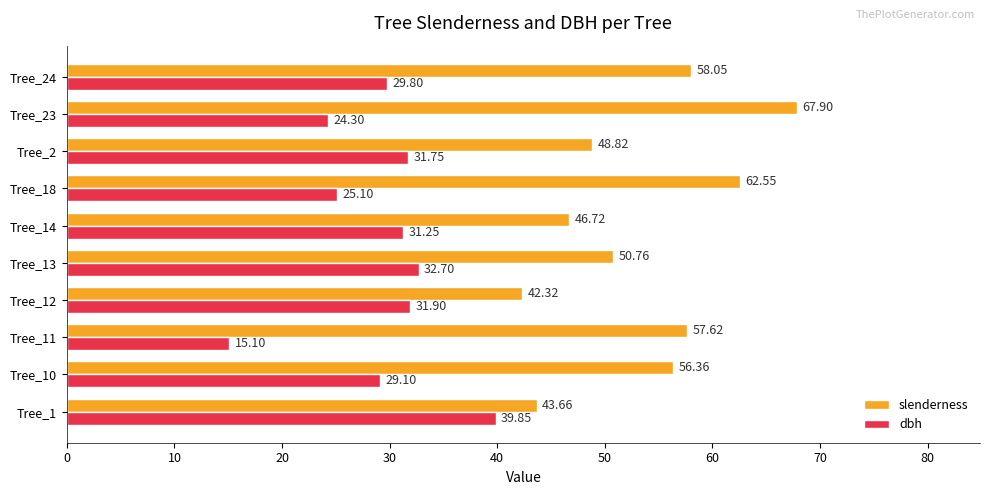

Which category has the lowest value across all series?

Tree_11